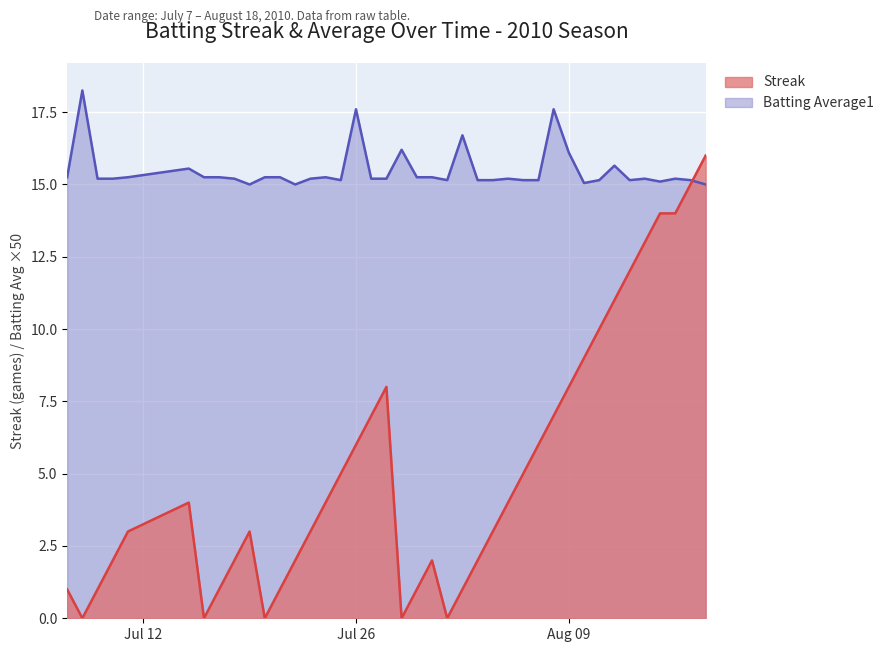

List the series in order of their peak value, highest first.

Batting Average1, Streak